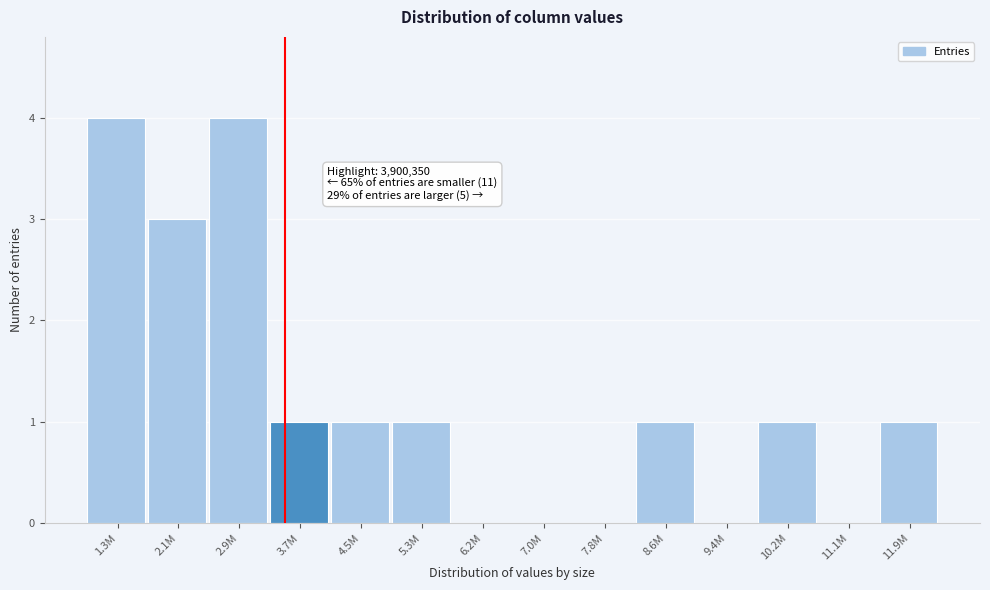

Reading left to right, what are all the values shown in this chart?

1.3M=4	2.1M=3	2.9M=4	3.7M=1	4.5M=1	5.3M=1	6.2M=0	7.0M=0	7.8M=0	8.6M=1	9.4M=0	10.2M=1	11.1M=0	11.9M=1